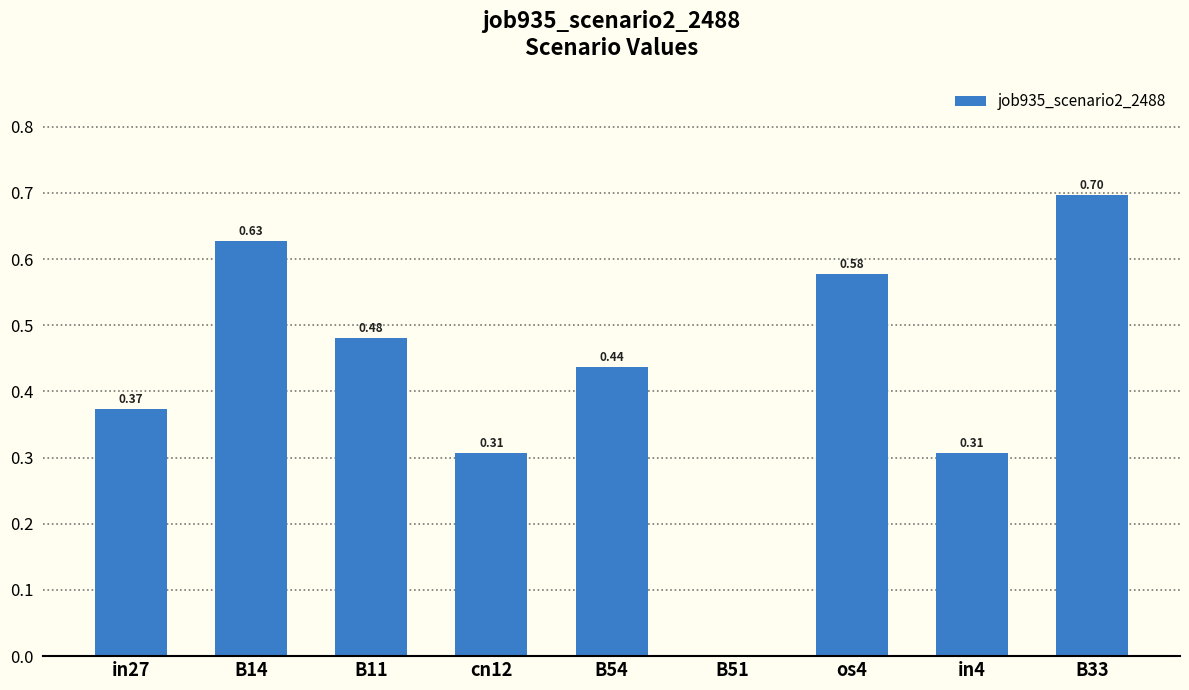

What is the sum of the values at B33 and os4?

1.3